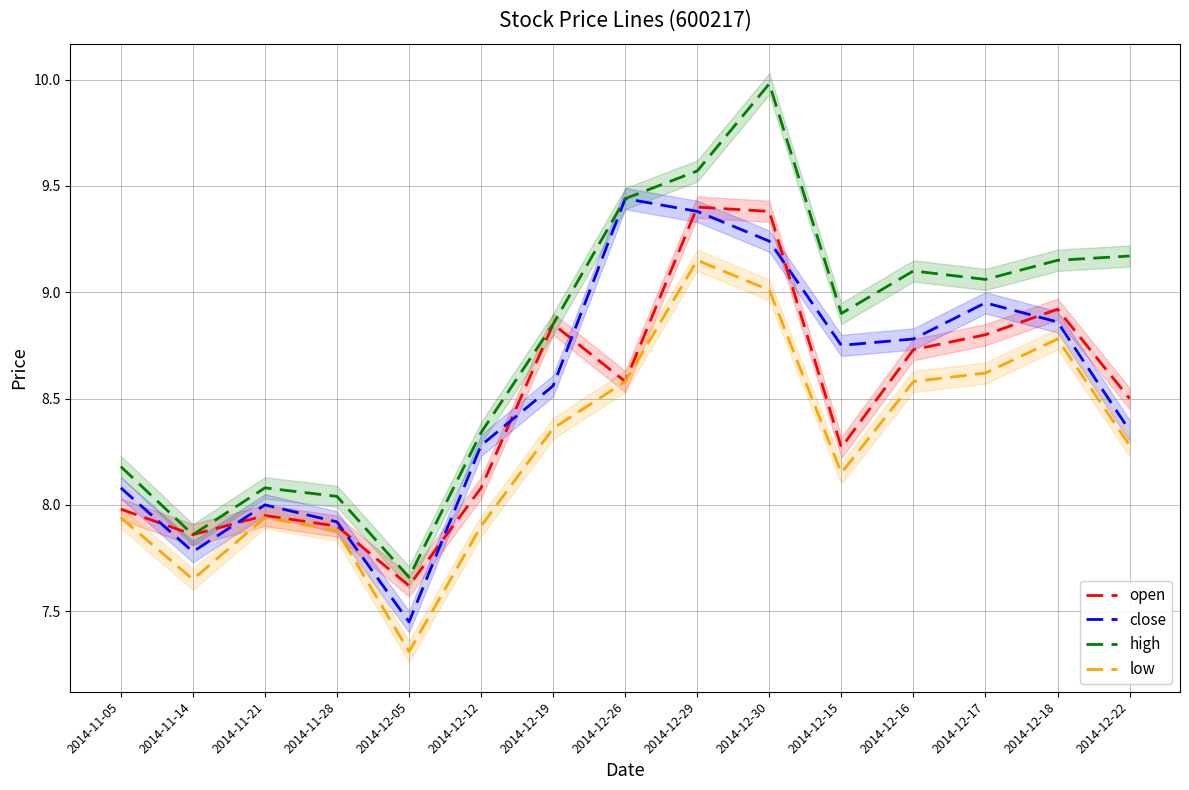

Which series has the largest range (max minus min)?

high